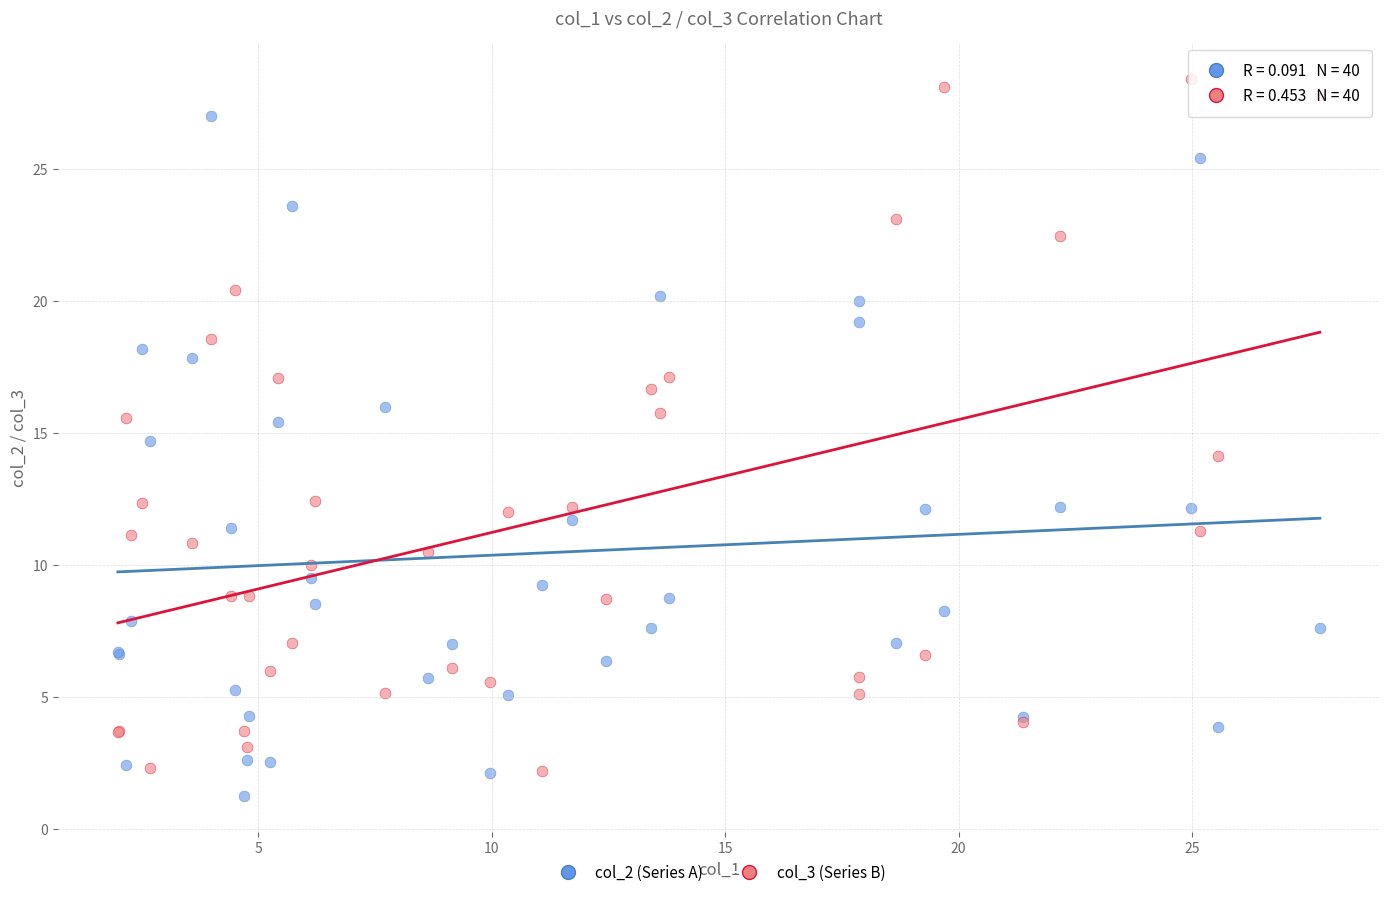

Which series reaches the maximum Y coordinate?

col_3 (Series B)